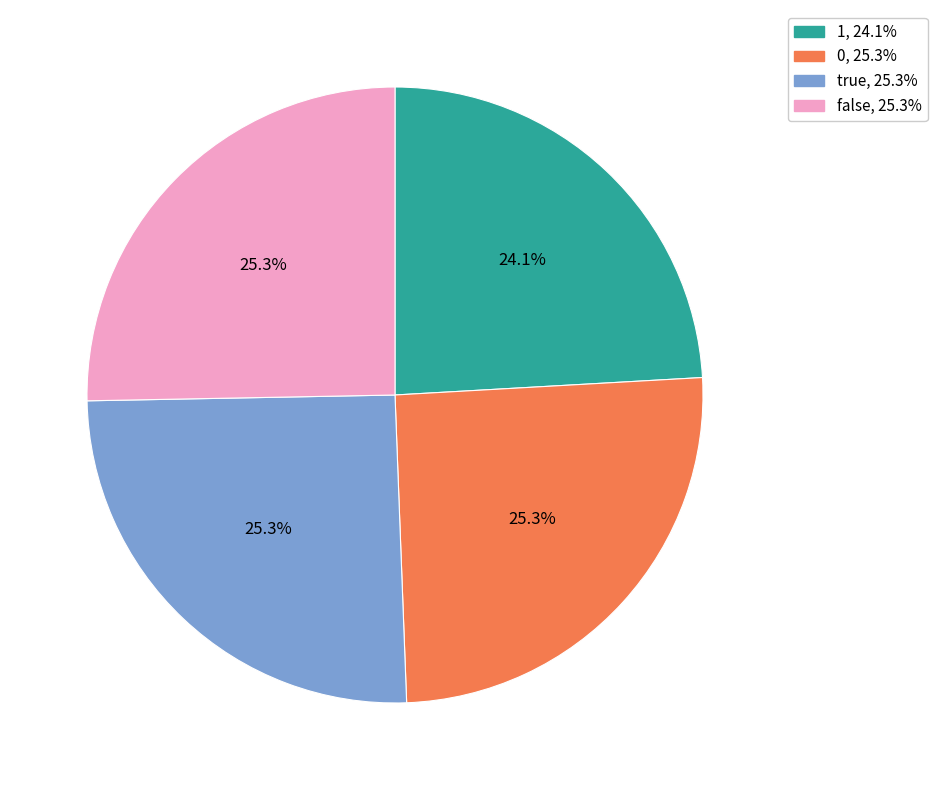

How many segments does this pie chart have?

4